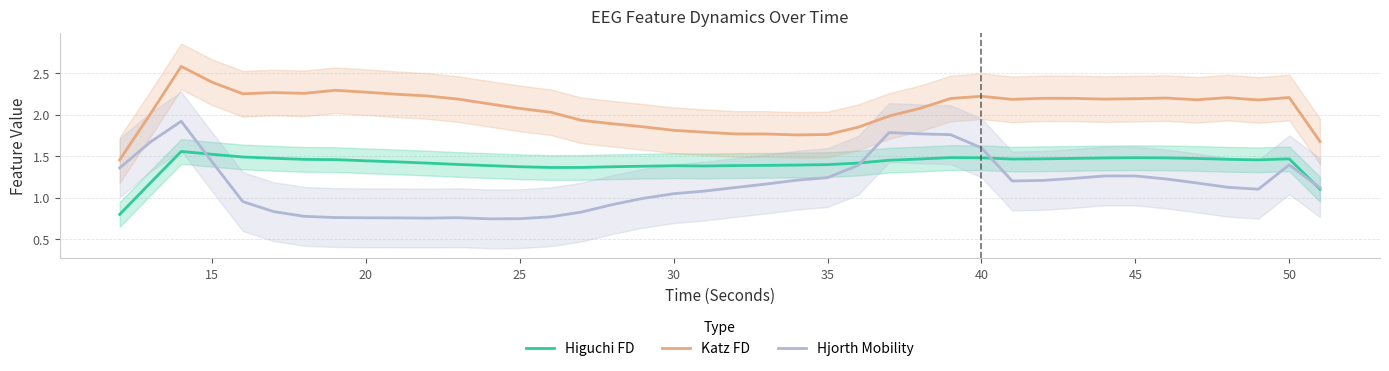

At how many categories does at least one series exceed 1?

40